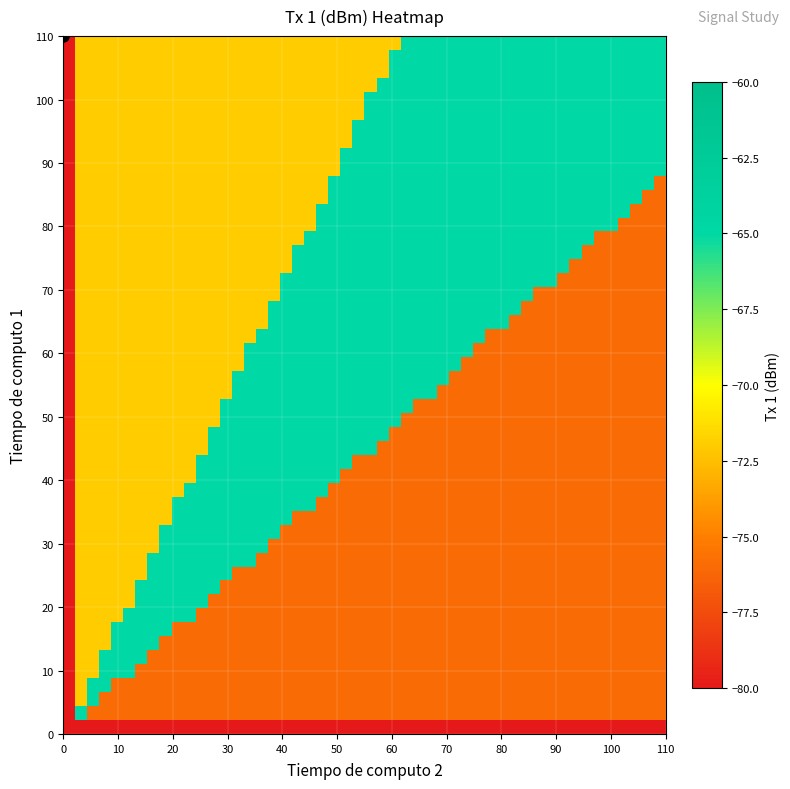

Reading left to right, list all the values displayed in this chart.

row_vals: 0	0	0	0	0	0	0	110	110	110	110	110	110	110	110	110	110	110	110	110	110	110	110	110	110	110	110	110	110	110	110	110	110	110	110	110	110	110	110	110
col_vals: 0	0	0	0	0	0	0	0	0	0	0	0	0	0	0	0	0	0	0	0	0	0	0	0	0	0	0	0	0	0	110	0	110	0	110	0	110	110	0	110
tx1_vals: 0	0	0	0	0	0	0	-73	-74	-73	-73	-74	-74	-74	-75	-73	-73	-75	-75	-73	-74	-74	-75	-73	-74	-75	-74	-75	-76	-76	-73	-74	-75	-74	-74	-74	-75	-75	-74	-73